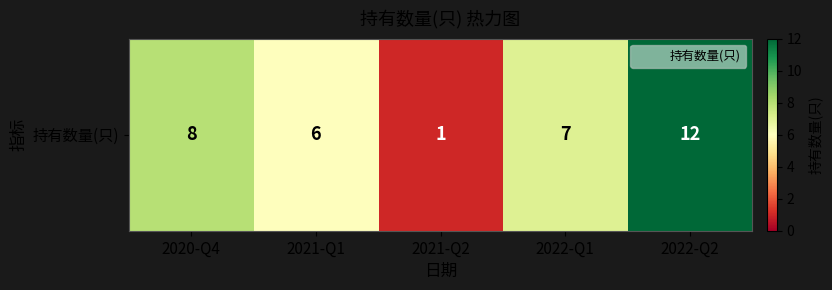

What is the change in value from 2021-Q2 to 2022-Q1?

+6